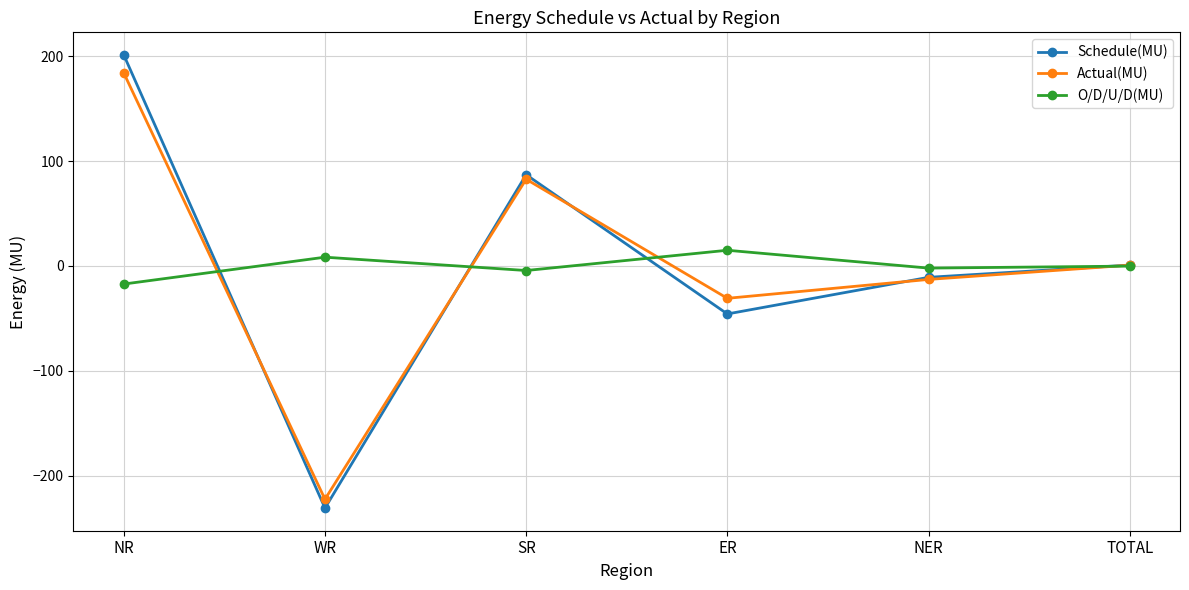

What value does the Schedule(MU) series have at SR?

87.0